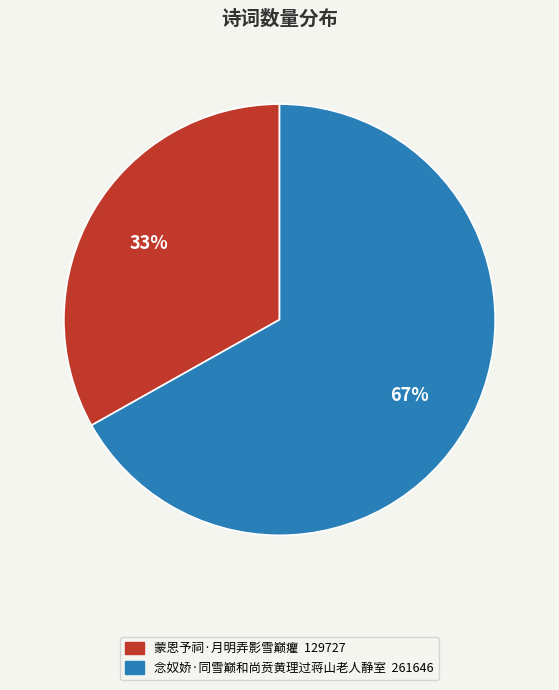

Which slice is the smallest?

蒙恩予祠·月明弄影雪巅癯